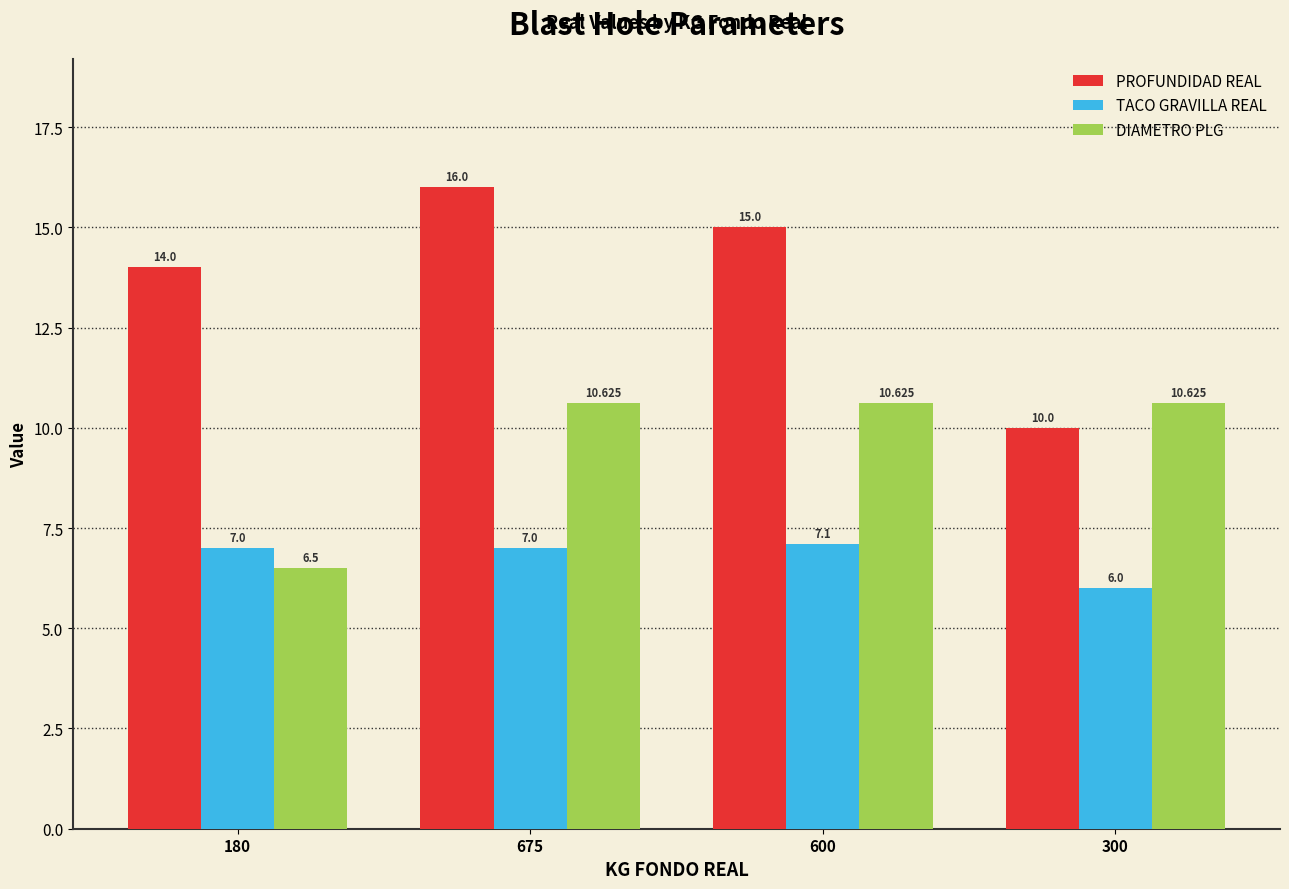

What is the value of the DIAMETRO PLG bar at the 4th from the left?

10.6